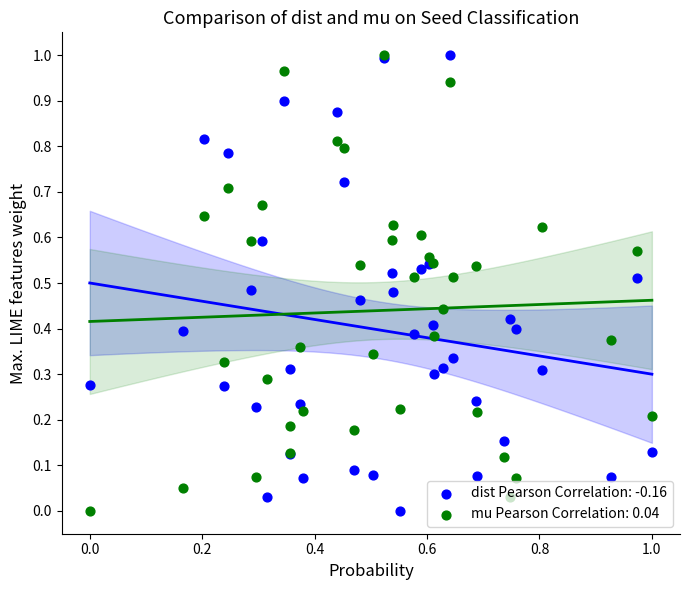

Which series contains the highest Y value?

dist